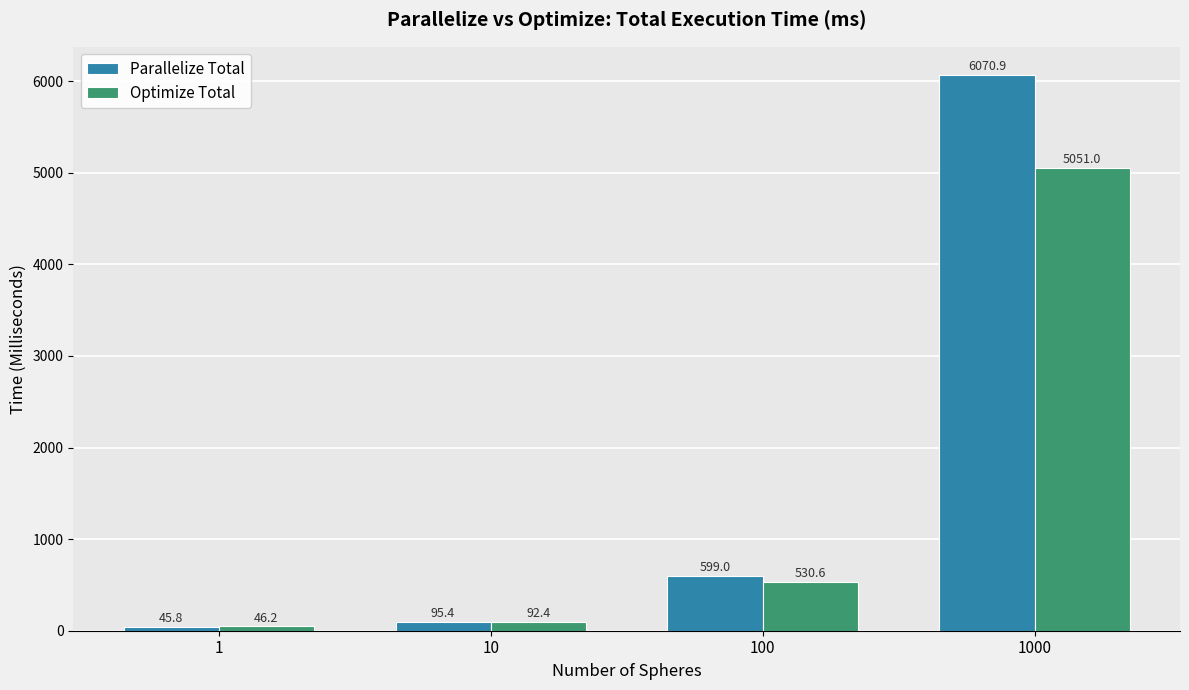

Does the chart contain any negative values?

No